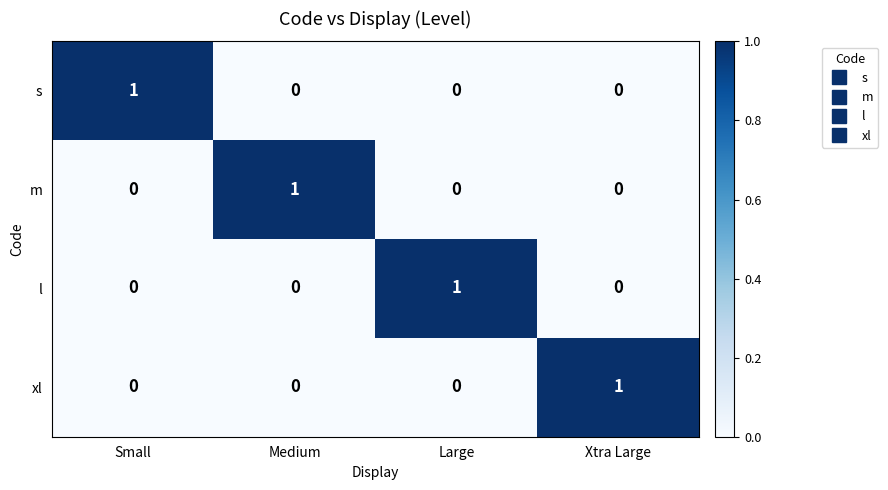

True or false: l has a value of 1 at Xtra Large.

False